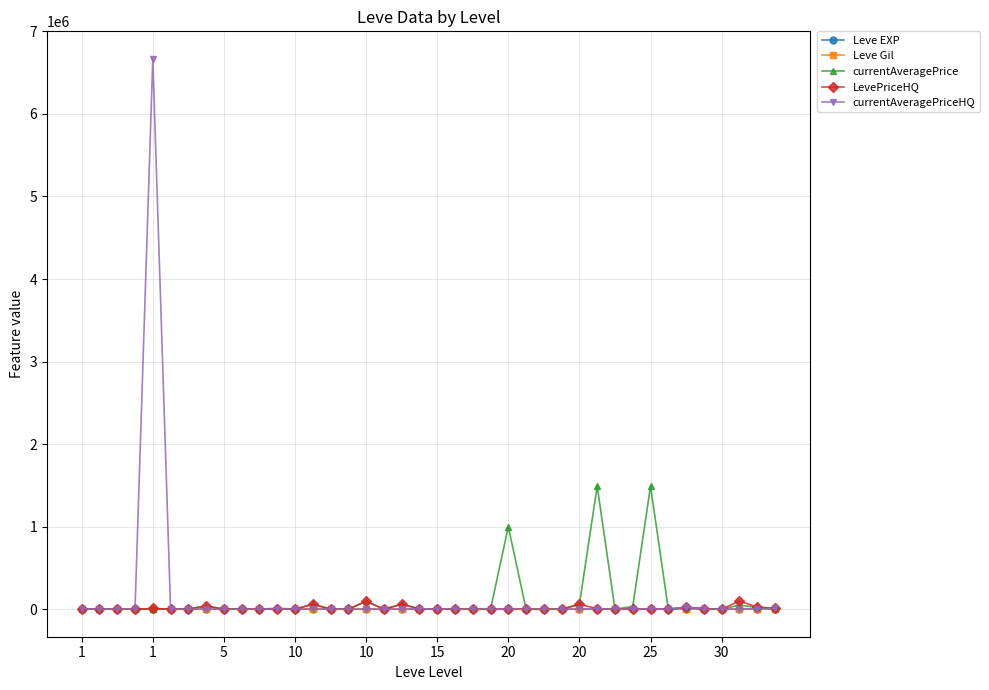

Which series has the widest spread of values?

currentAveragePriceHQ